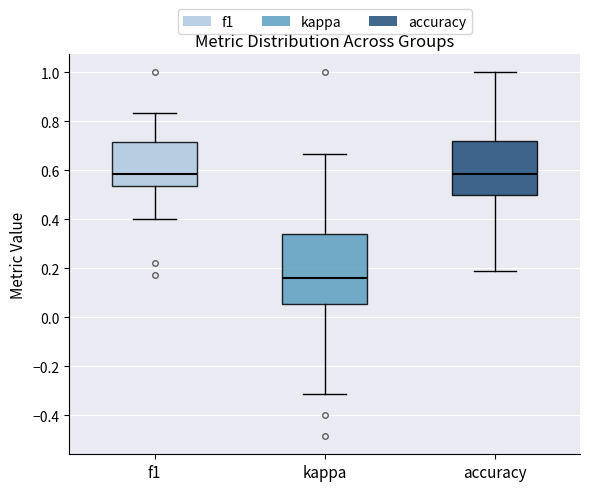

Reading left to right, read every box against the y-axis: the position of its median line, the range the box covers, and the ends of its whiskers. The values are not printed on the chart, so give them approximately, as read against the axis.

f1: median 0.58, box 0.54 to 0.72, whiskers 0.40 to 0.84
kappa: median 0.16, box 0.06 to 0.34, whiskers -0.32 to 0.66
accuracy: median 0.58, box 0.50 to 0.72, whiskers 0.18 to 1.00